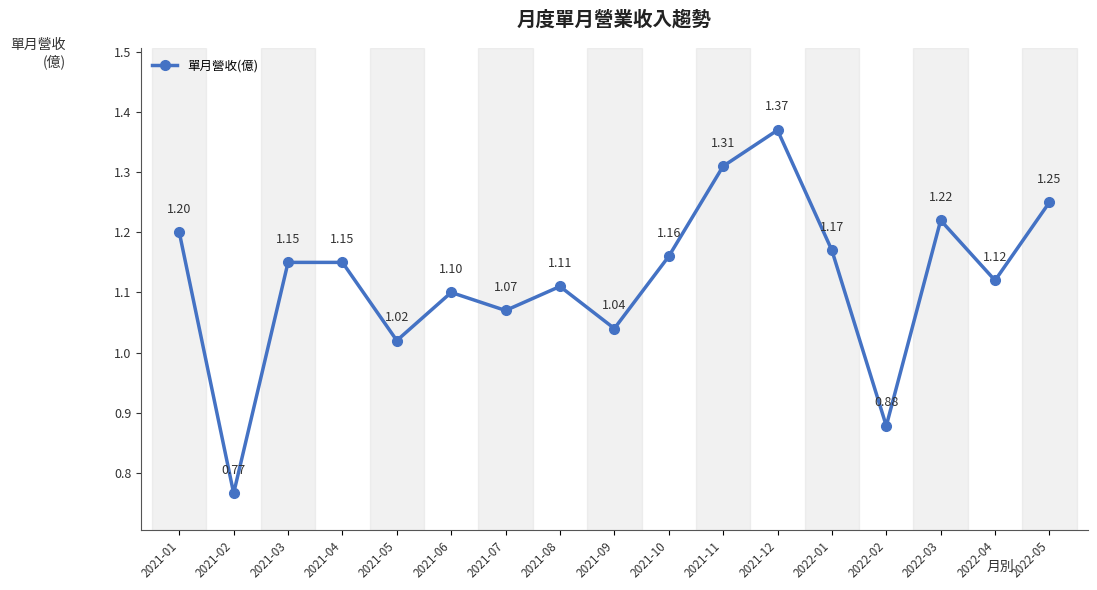

Which has a higher value, 2022-03 or 2022-04?

2022-03